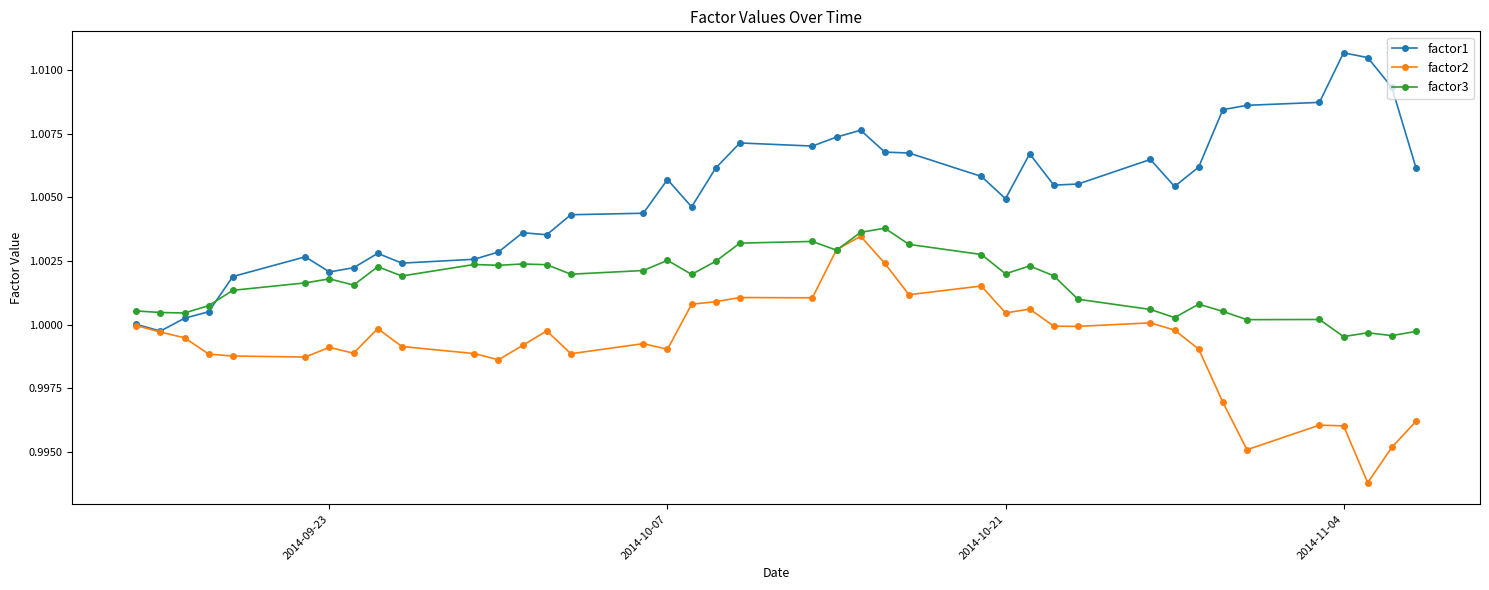

At how many categories does at least one series exceed 0?

40